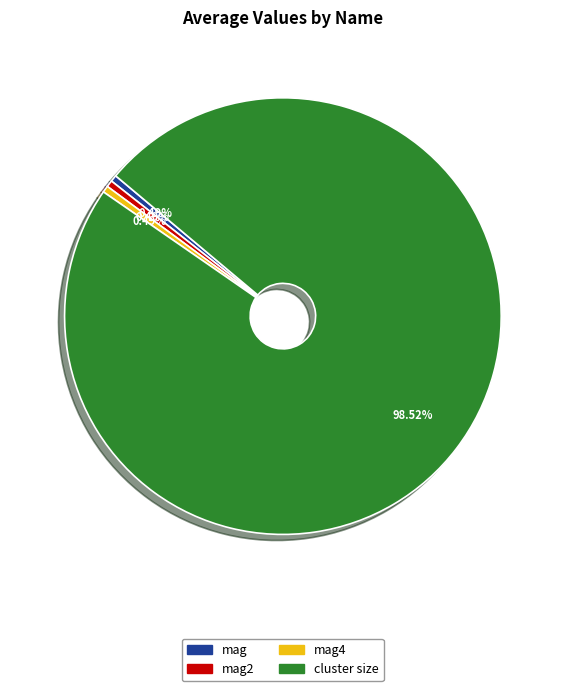

What is the majority slice?

cluster size